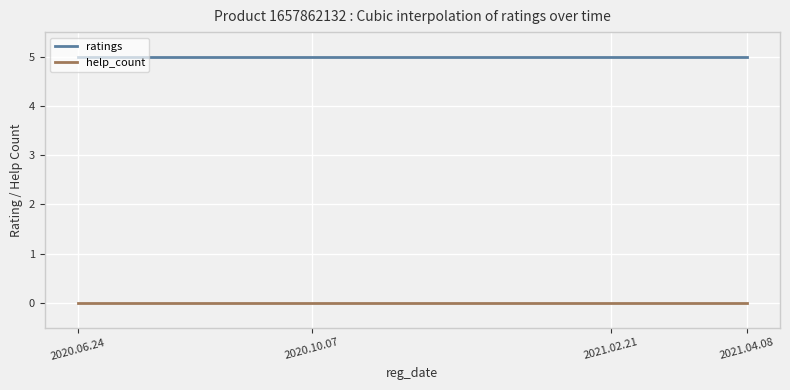

How many categories are shown in the chart?

300